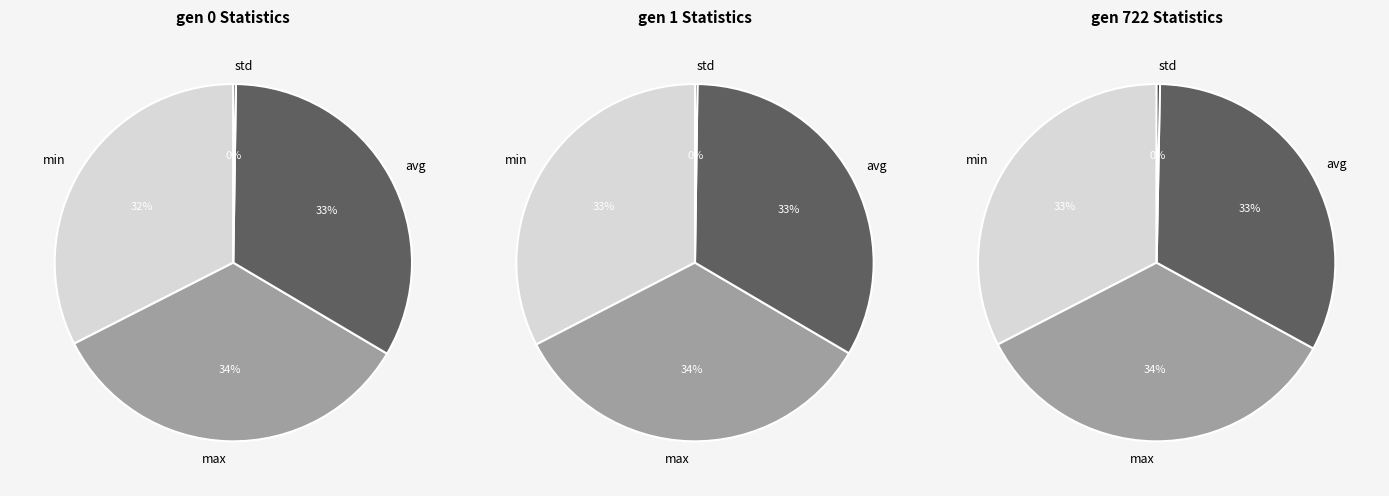

What percentage is NOT represented by gen 1?

65.8%